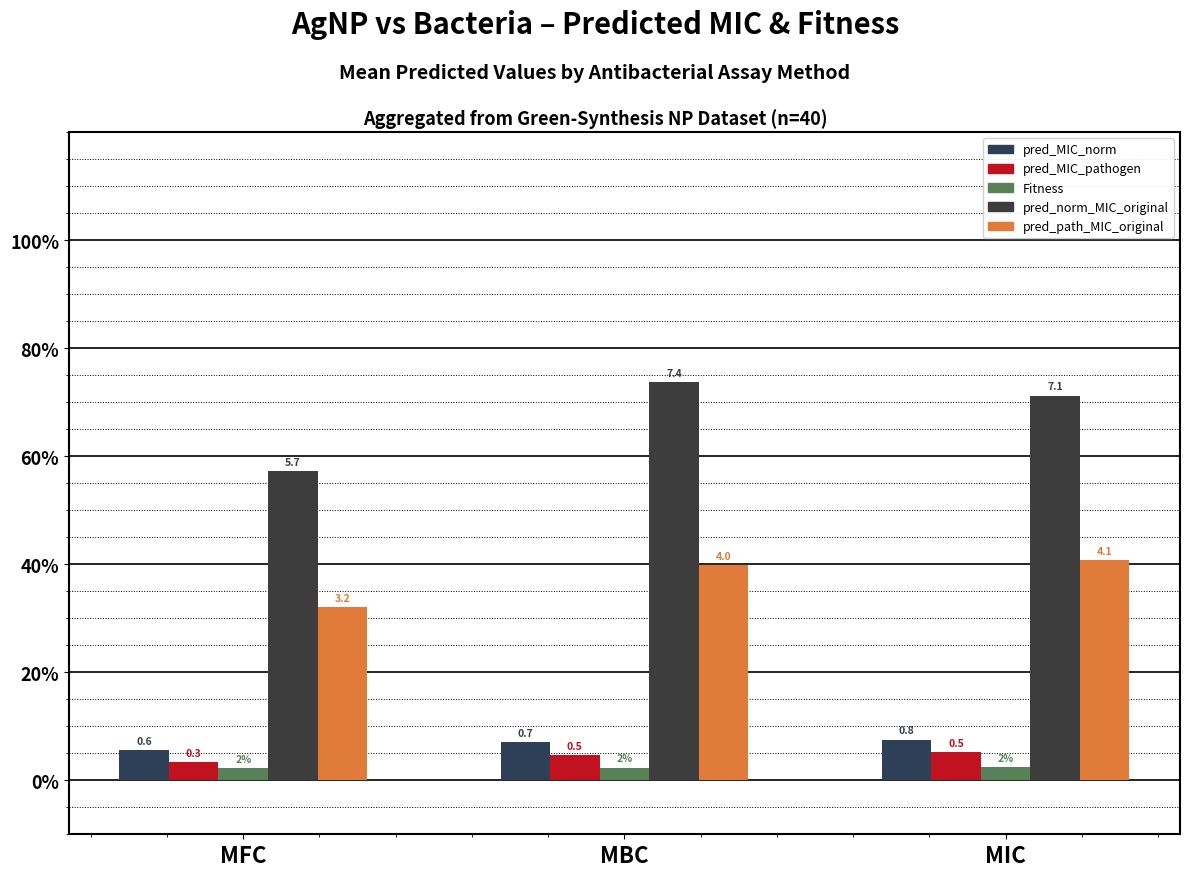

Which category has the highest value across all series?

MBC